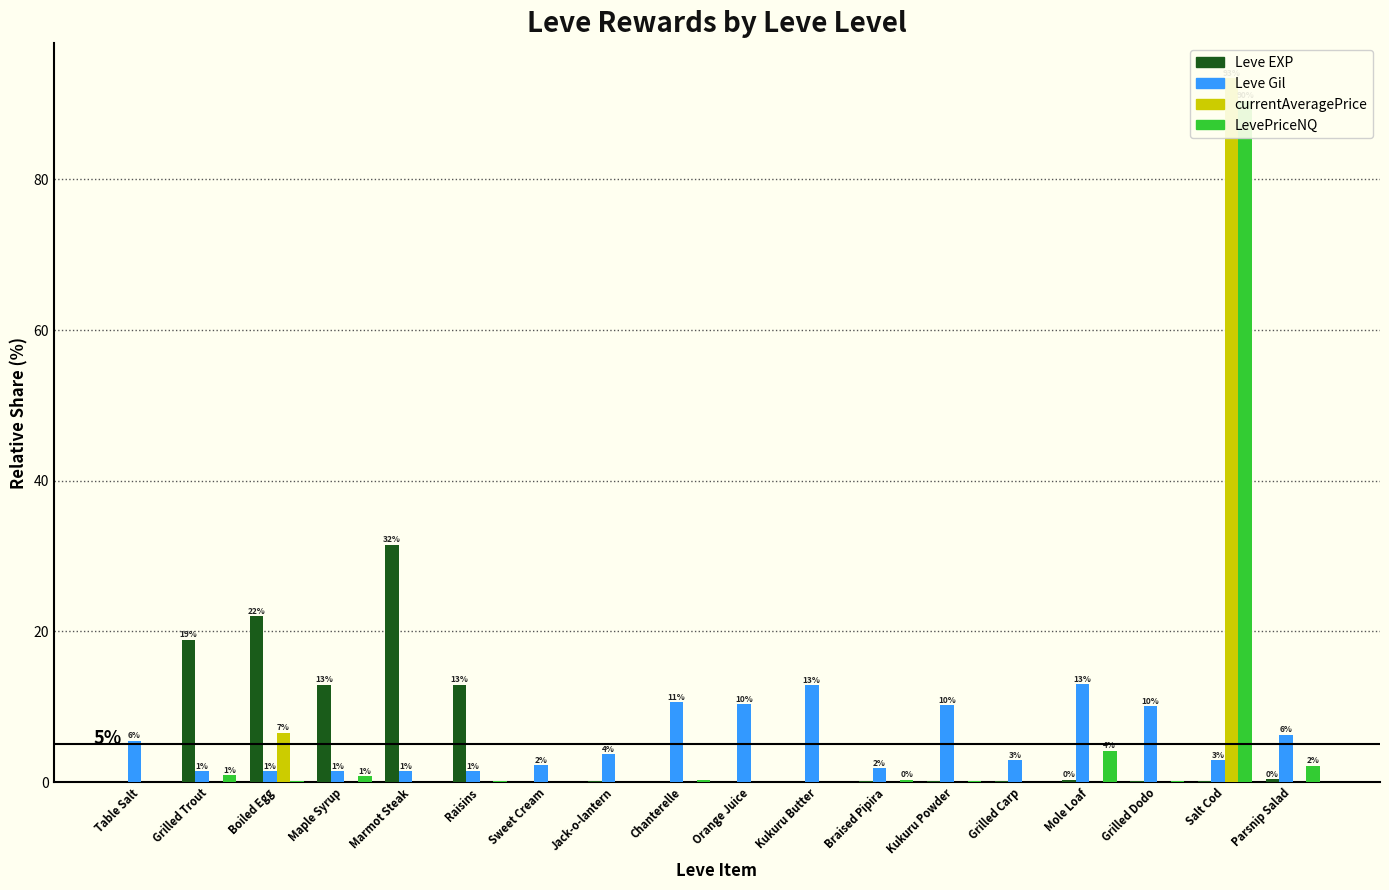

List the series in order of their peak value, lowest first.

Leve Gil, Leve EXP, LevePriceNQ, currentAveragePrice